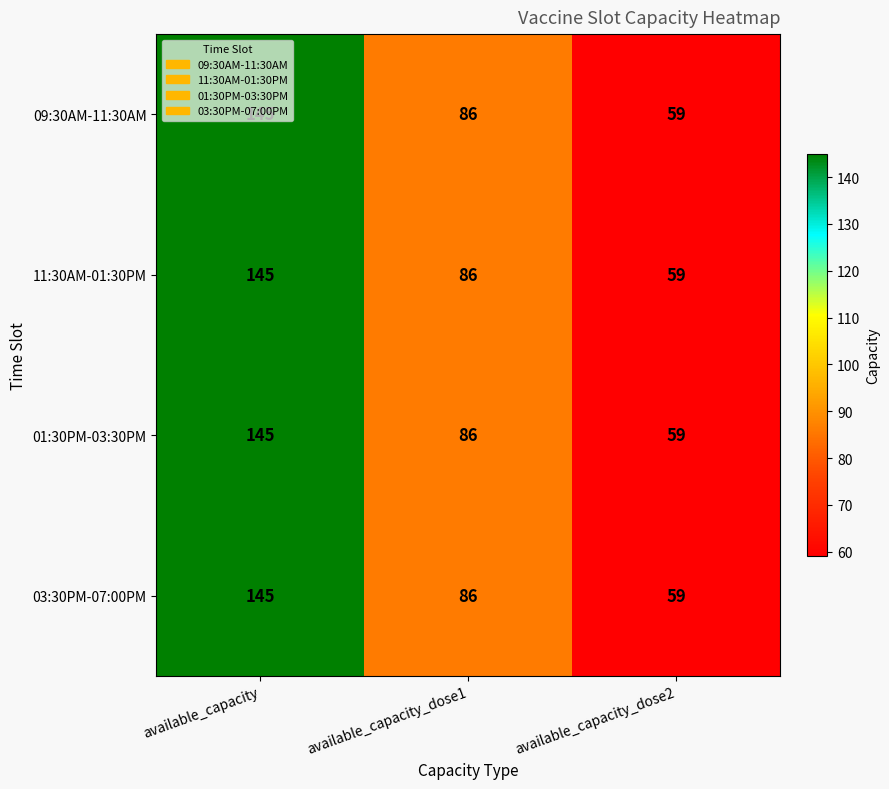

What is the approximate value of 03:30PM-07:00PM at available_capacity_dose1, to the nearest 5?

85